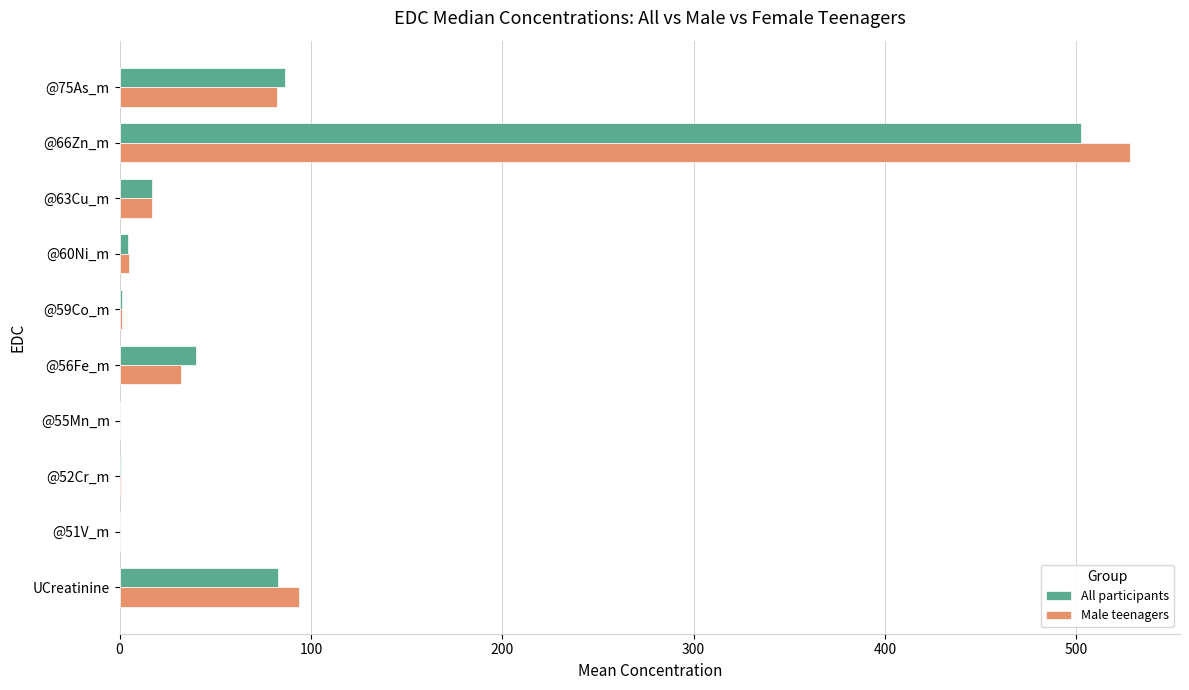

The Male teenagers series shows 0.1 at @51V_m. True or false?

True